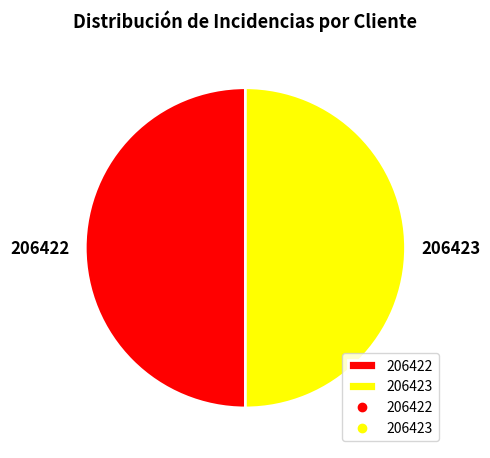

Is it true that 206422 is 43% of the pie?

False